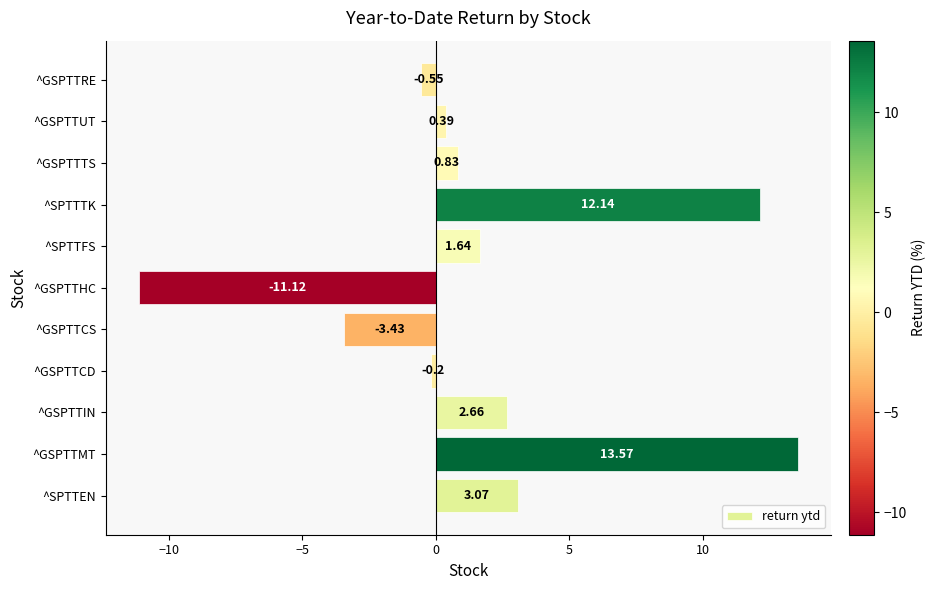

Which has a higher value, ^GSPTTCS or ^GSPTTMT?

^GSPTTMT